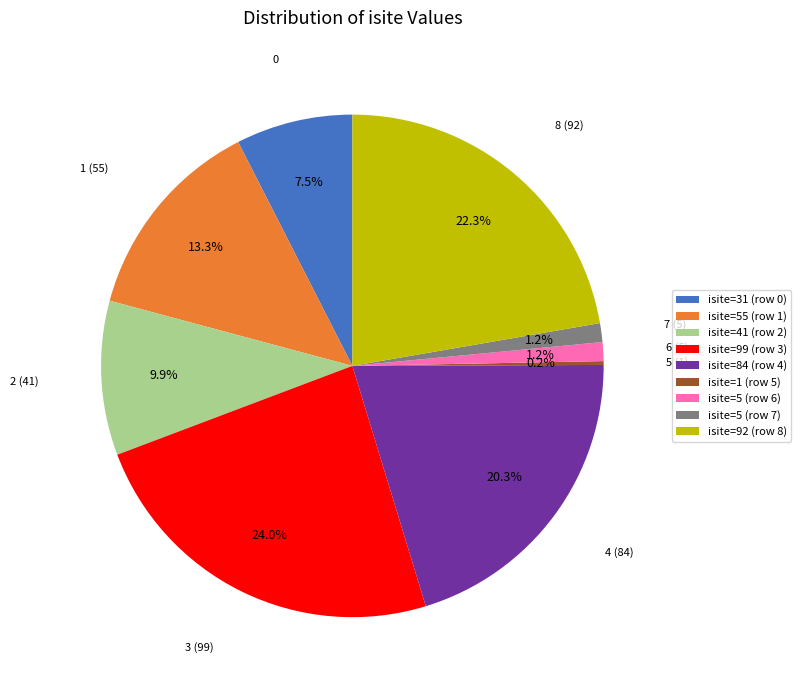

Do 4 (84) and 6 (5) together represent more than half of the pie?

No